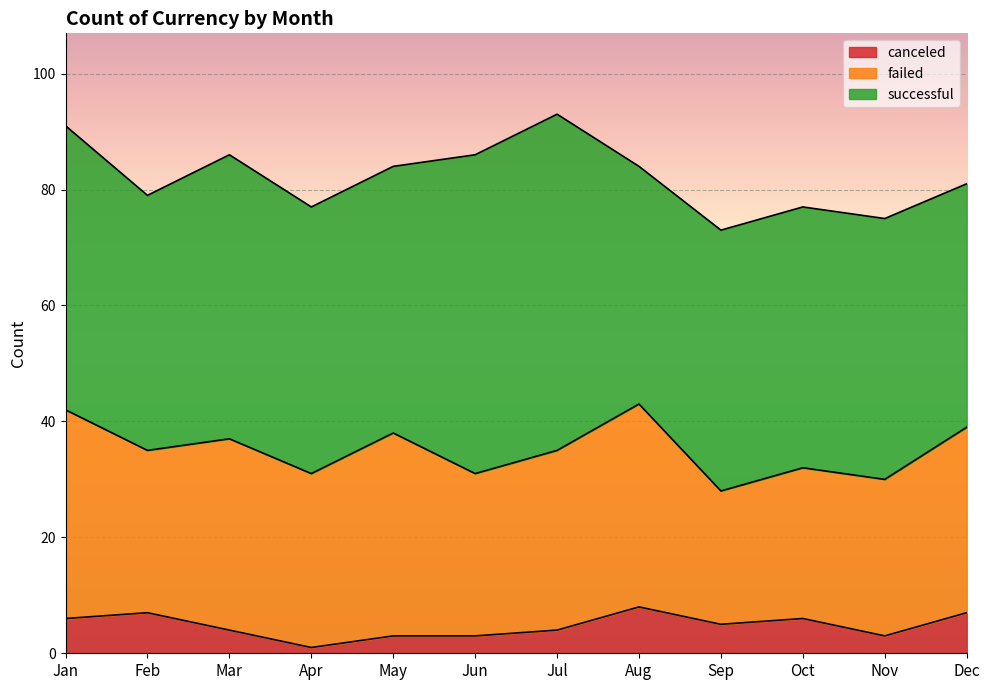

What is the minimum value shown in the chart?

1